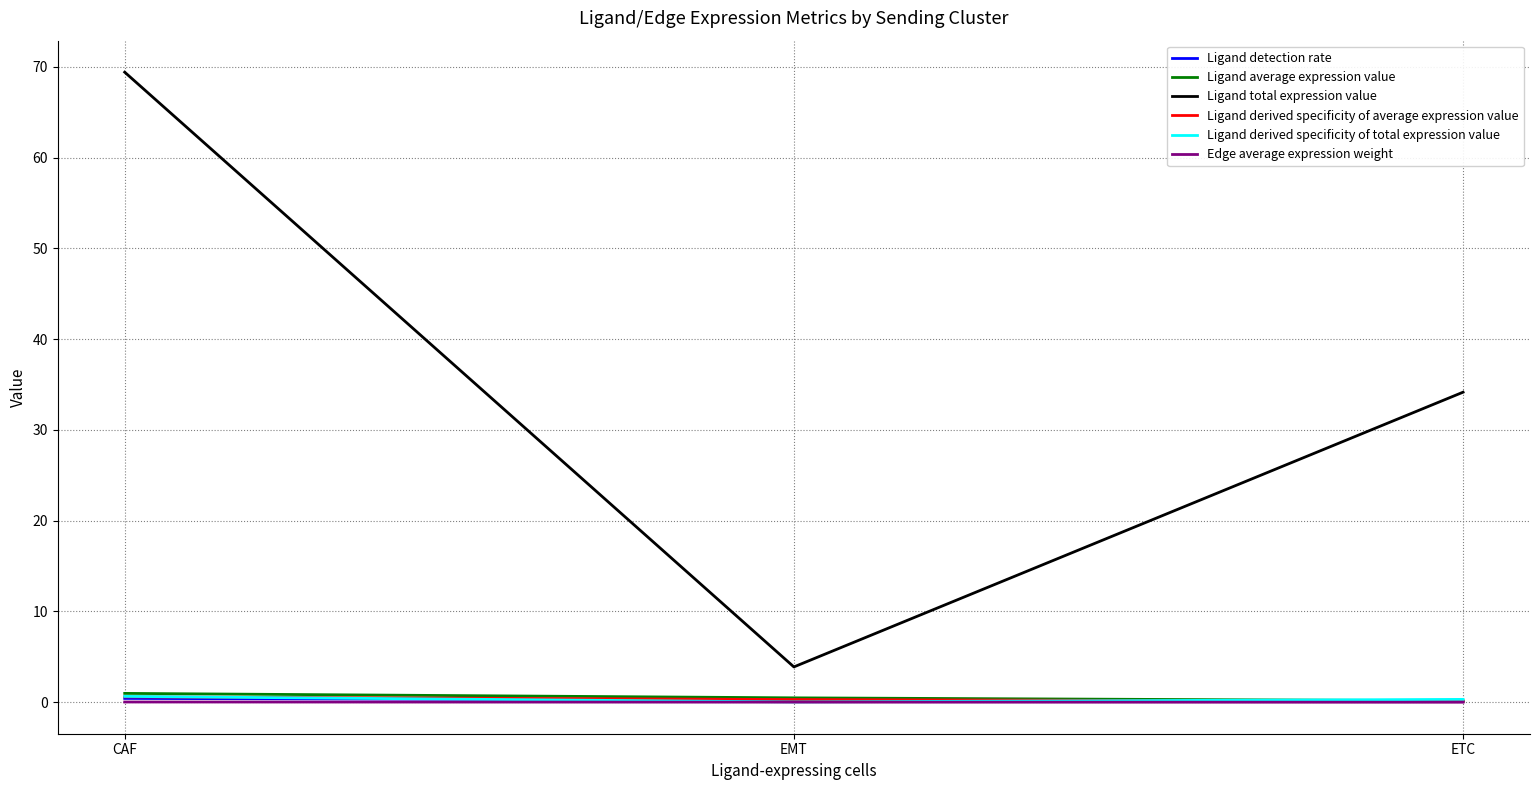

Is it true that Ligand detection rate equals 0.1 at ETC?

True